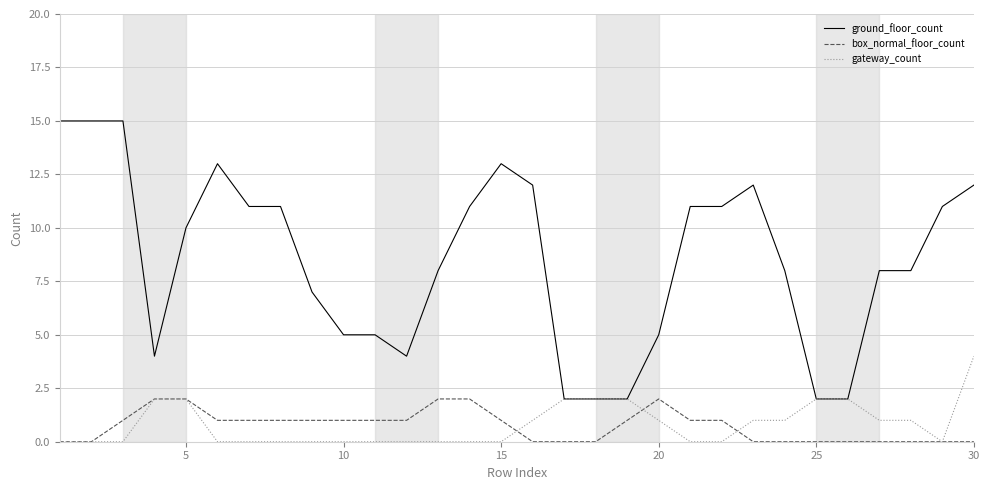

What is the maximum value shown in the chart?

15